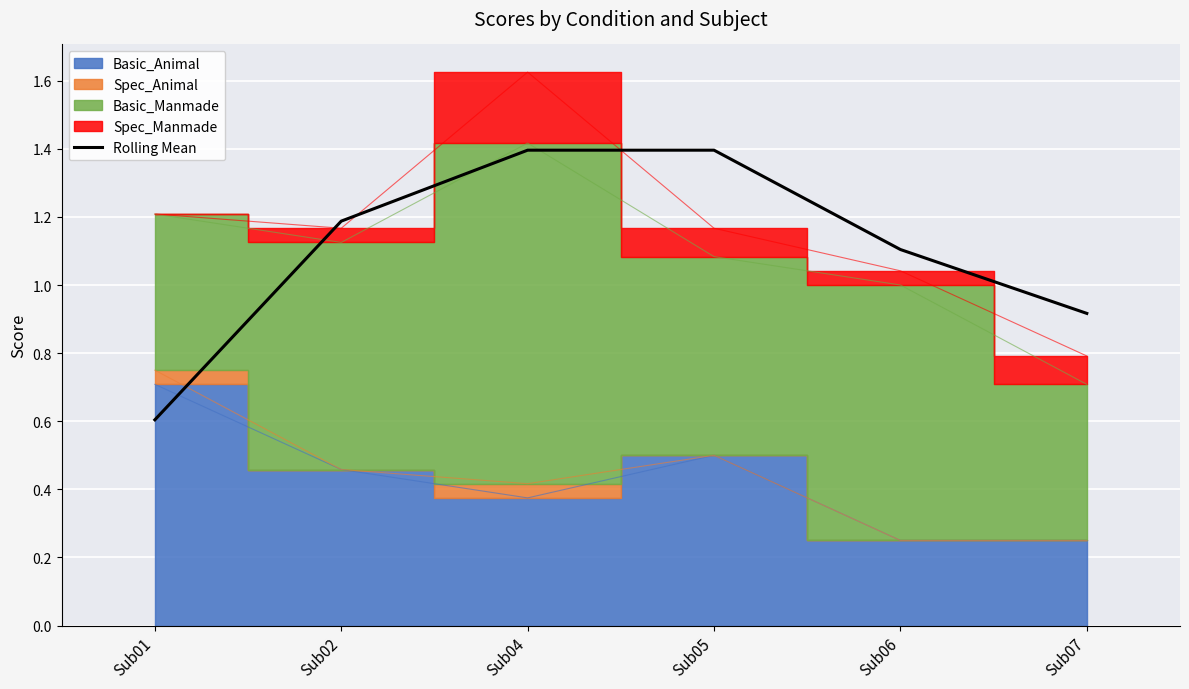

What is the lowest value of the Rolling Mean series?

0.6